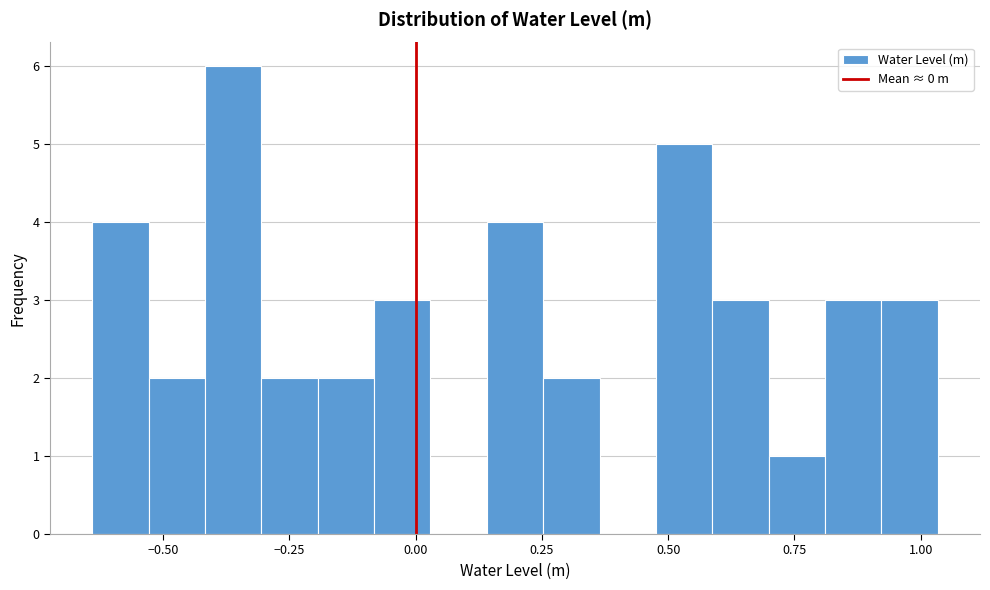

Read against the x-axis, roughly where is the centre of the tallest bar?

-0.35